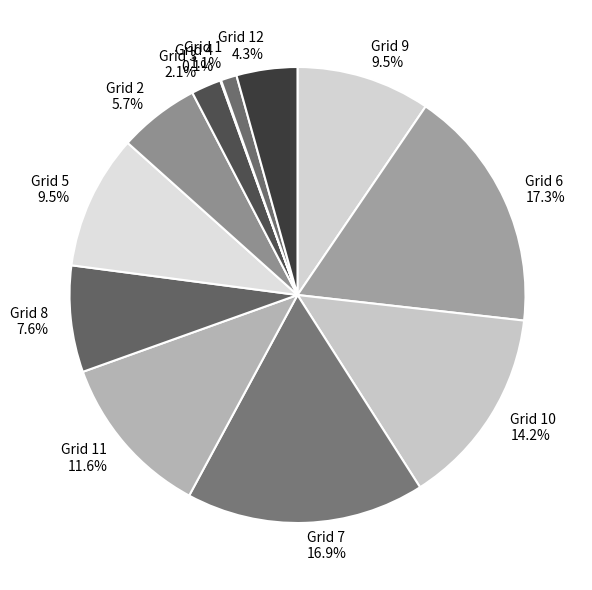

Which has a higher value, Grid 11 or Grid 8?

Grid 11